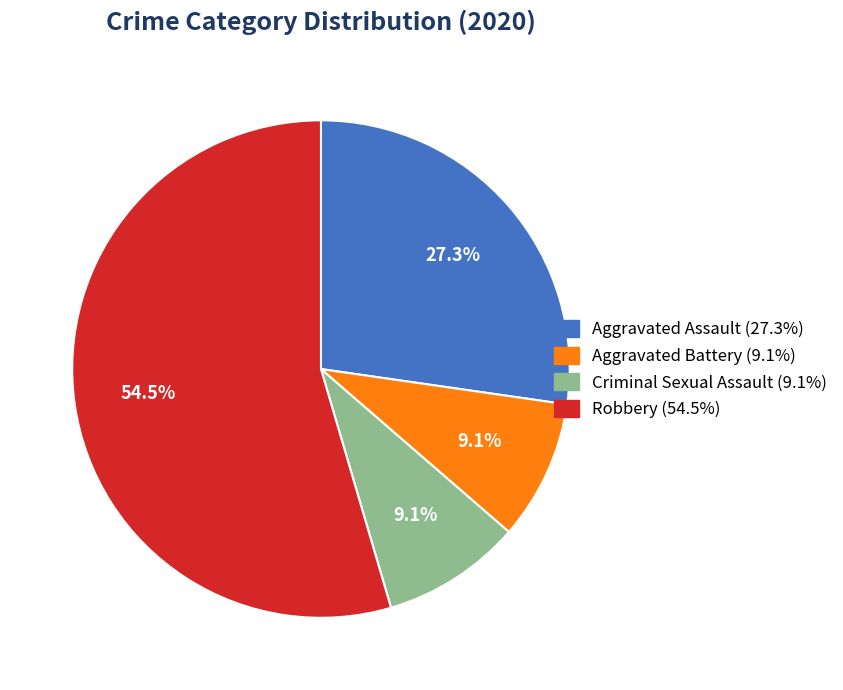

Combined, do Robbery and Aggravated Battery account for over 50%?

Yes